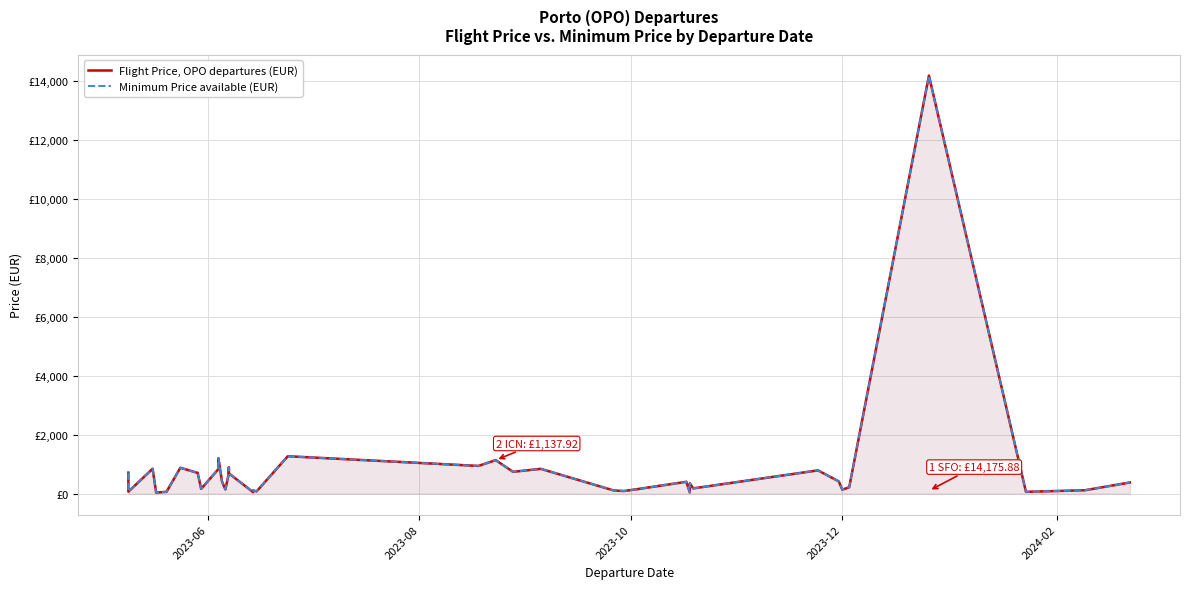

True or false: Minimum Price available (EUR) and Flight Price, OPO departures (EUR) cross at least once.

False